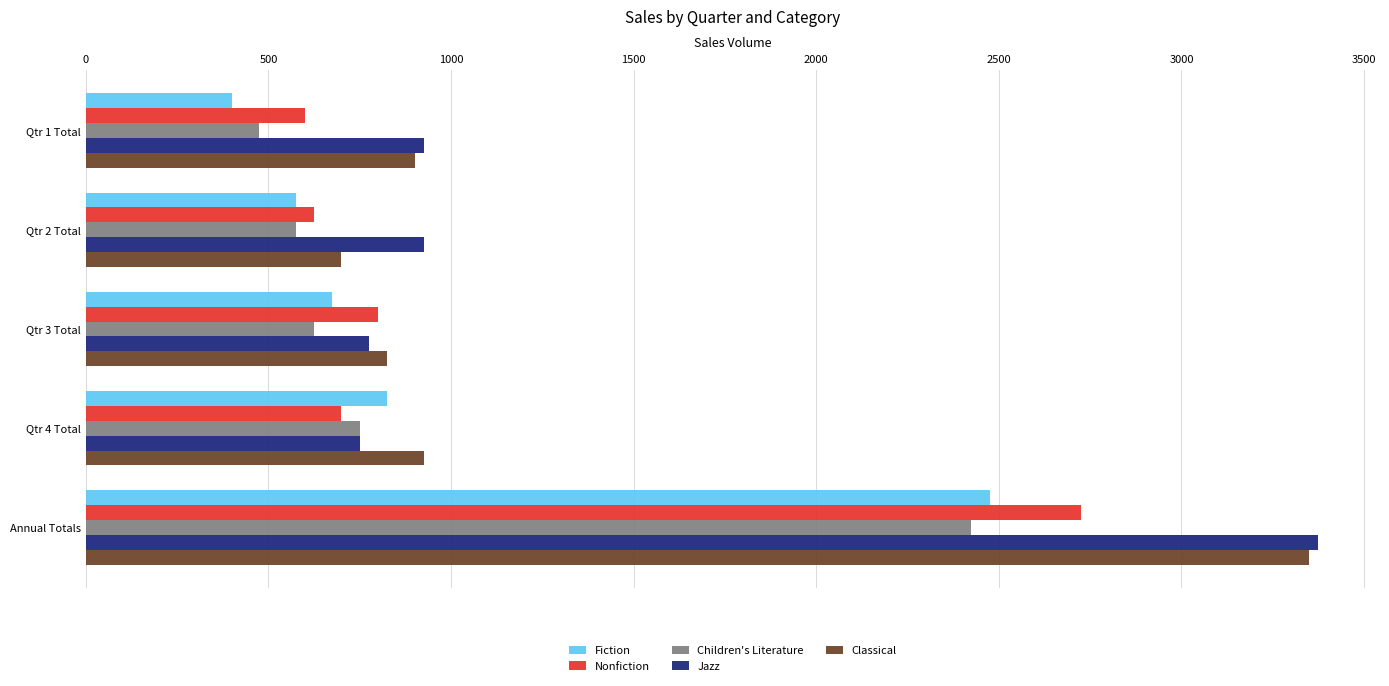

What is the average value of the Classical series?

1340